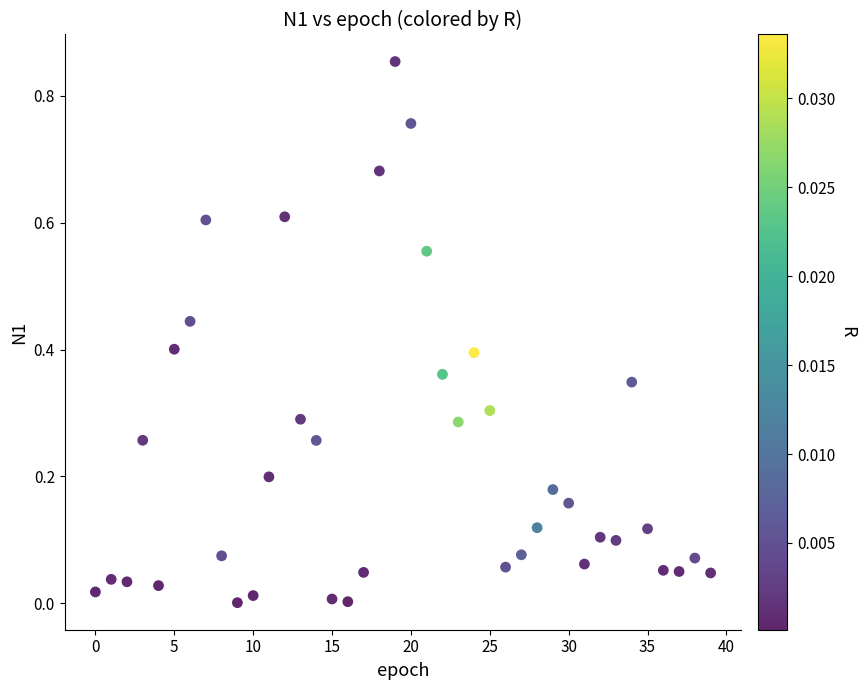

Count the number of points in this scatter plot.

40